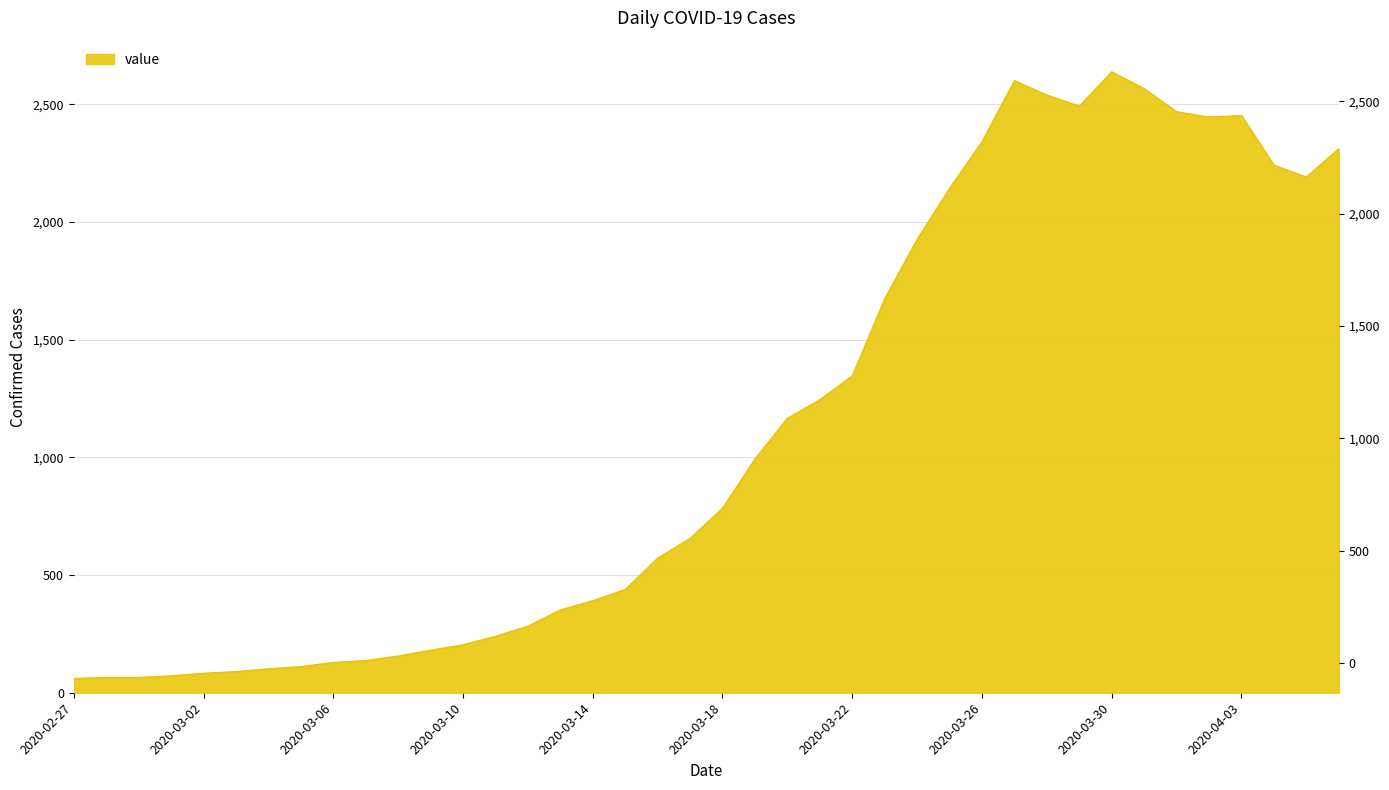

Approximately how many times larger is the value at 2020-03-27 compared to 2020-04-06?

1.1